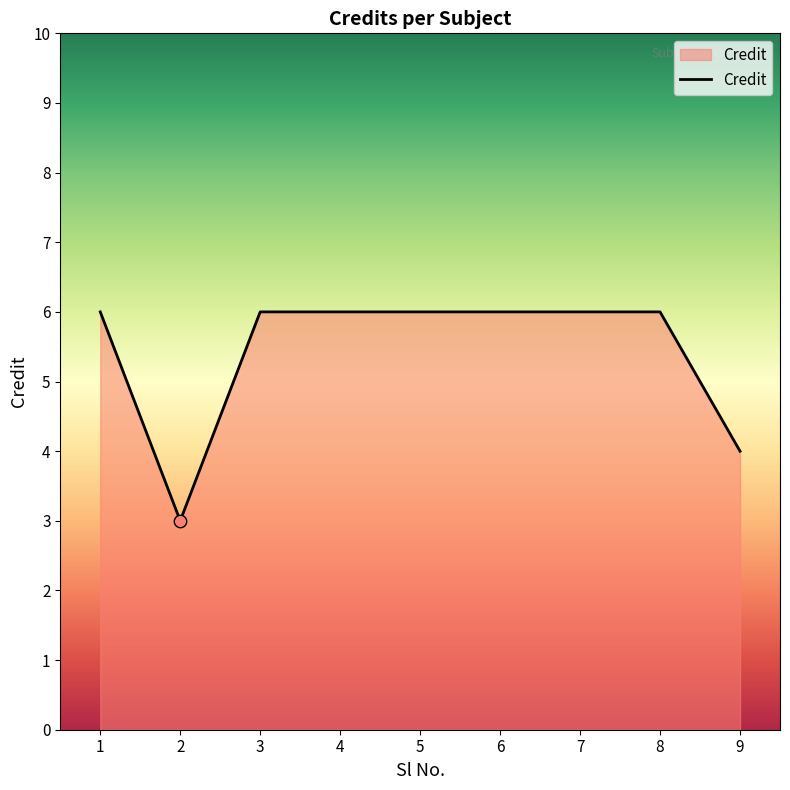

Approximately how many times larger is the value at 4 compared to 7?

1.0